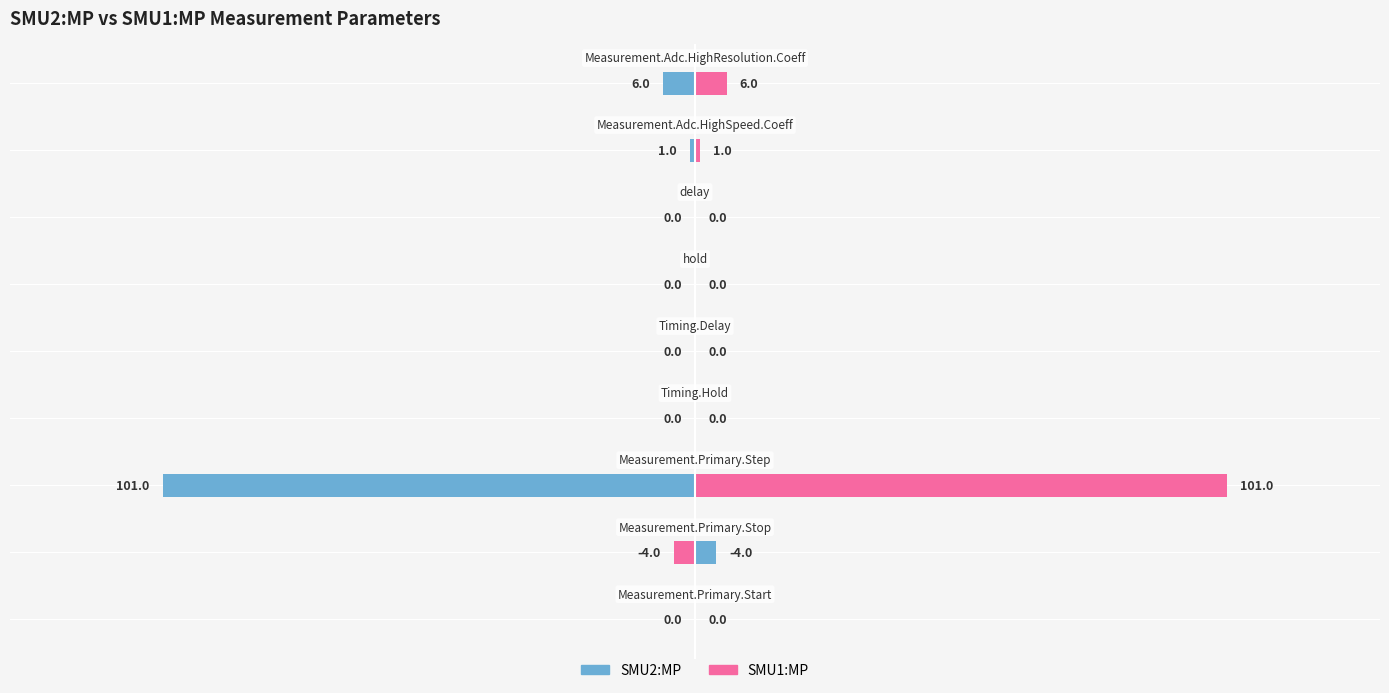

Which series has the largest total across all categories?

SMU1:MP